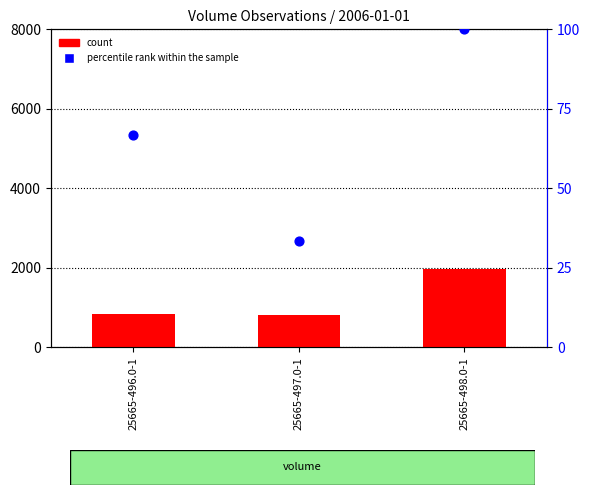

What are all the series names shown in the legend?

count, percentile rank within the sample